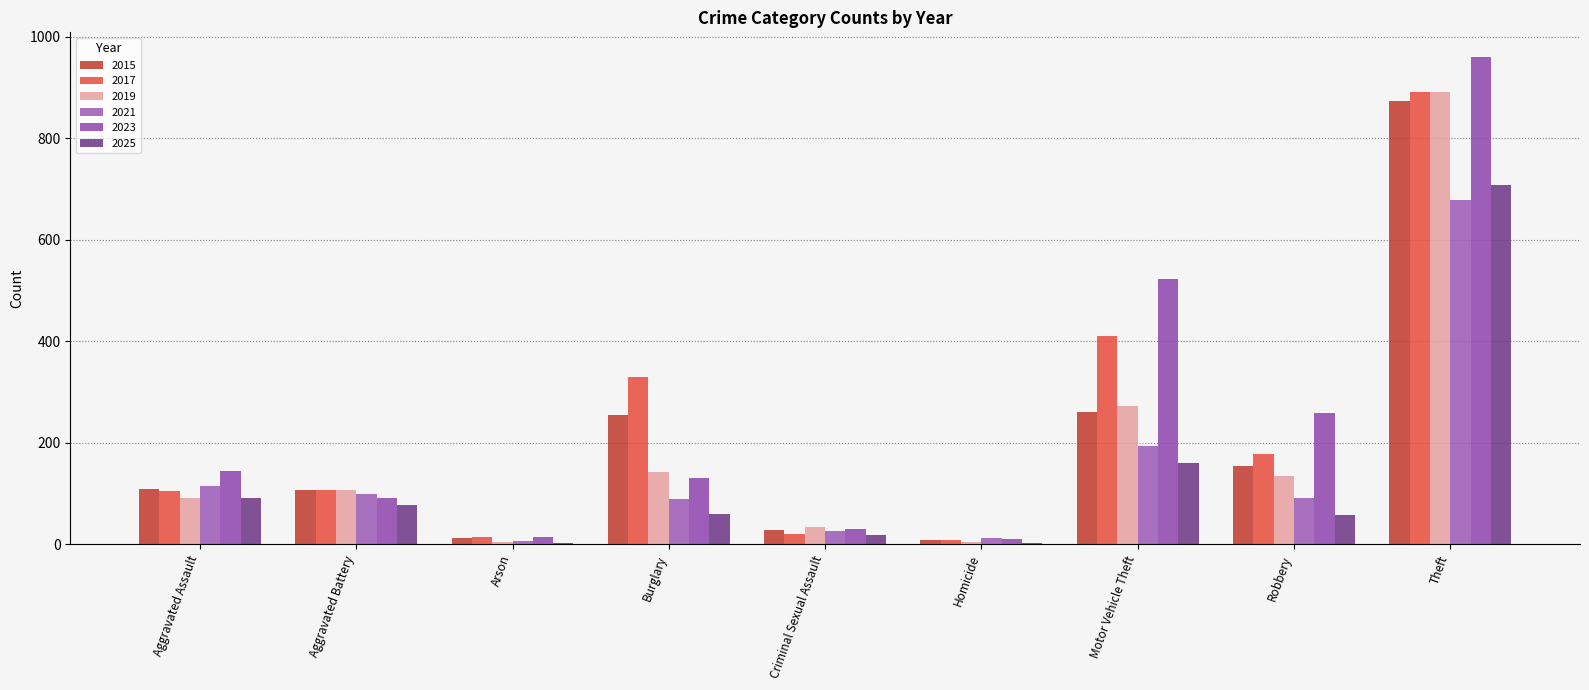

Reading left to right, list all the values displayed in this chart.

2015: Aggravated Assault=110	Aggravated Battery=108	Arson=13	Burglary=254	Criminal Sexual Assault=29	Homicide=9	Motor Vehicle Theft=261	Robbery=154	Theft=874
2017: Aggravated Assault=105	Aggravated Battery=108	Arson=14	Burglary=329	Criminal Sexual Assault=21	Homicide=8	Motor Vehicle Theft=411	Robbery=178	Theft=892
2019: Aggravated Assault=92	Aggravated Battery=108	Arson=5	Burglary=143	Criminal Sexual Assault=35	Homicide=5	Motor Vehicle Theft=273	Robbery=135	Theft=891
2021: Aggravated Assault=115	Aggravated Battery=100	Arson=6	Burglary=90	Criminal Sexual Assault=27	Homicide=13	Motor Vehicle Theft=193	Robbery=91	Theft=678
2023: Aggravated Assault=145	Aggravated Battery=92	Arson=15	Burglary=130	Criminal Sexual Assault=30	Homicide=10	Motor Vehicle Theft=523	Robbery=259	Theft=961
2025: Aggravated Assault=92	Aggravated Battery=77	Arson=2	Burglary=60	Criminal Sexual Assault=19	Homicide=2	Motor Vehicle Theft=161	Robbery=58	Theft=708